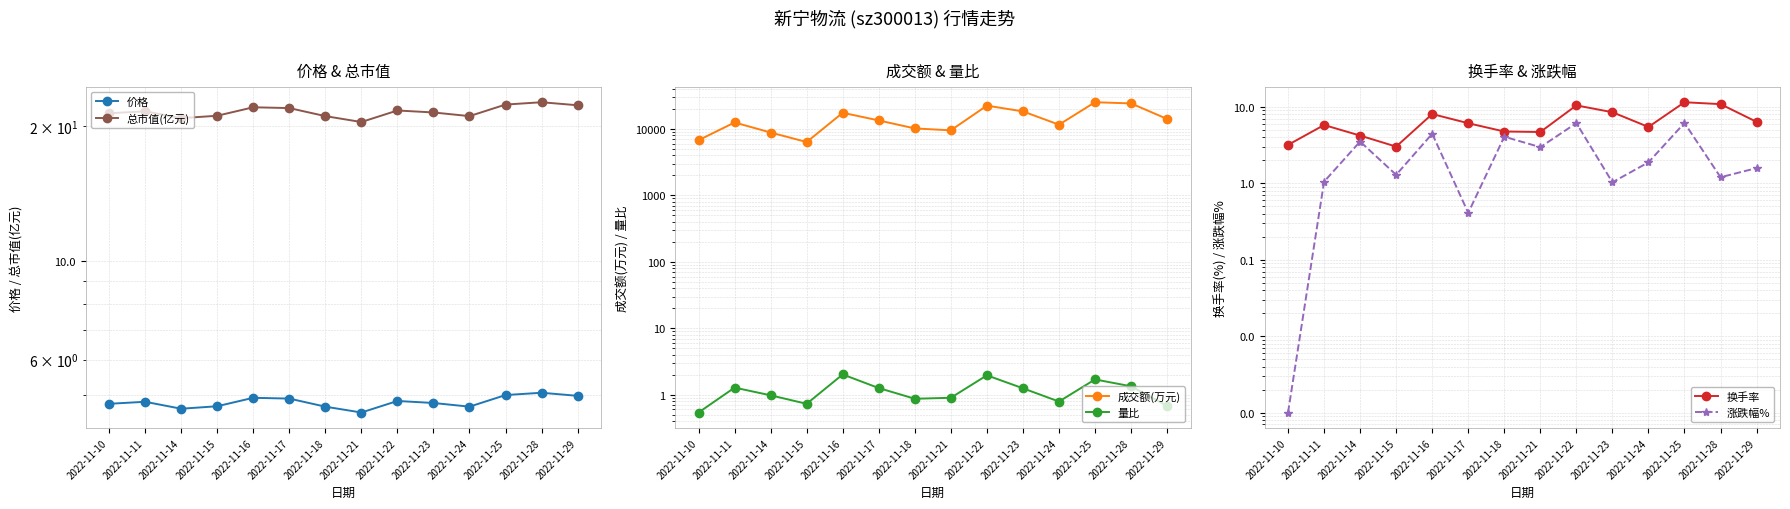

Reading left to right, extract all data points from this chart.

价格: 2022-11-10=4.8	2022-11-11=4.8	2022-11-14=4.7	2022-11-15=4.7	2022-11-16=4.9	2022-11-17=4.9	2022-11-18=4.7	2022-11-21=4.6	2022-11-22=4.8	2022-11-23=4.8	2022-11-24=4.7	2022-11-25=5.0	2022-11-28=5.1	2022-11-29=5.0
总市值(亿元): 2022-11-10=21.4	2022-11-11=21.6	2022-11-14=20.8	2022-11-15=21.1	2022-11-16=22.0	2022-11-17=21.9	2022-11-18=21.0	2022-11-21=20.4	2022-11-22=21.7	2022-11-23=21.4	2022-11-24=21.0	2022-11-25=22.3	2022-11-28=22.6	2022-11-29=22.2
成交额(万元): 2022-11-10=6772.0	2022-11-11=12528.0	2022-11-14=8839.0	2022-11-15=6356.0	2022-11-16=17530.0	2022-11-17=13435.0	2022-11-18=10186.0	2022-11-21=9536.0	2022-11-22=22444.0	2022-11-23=18389.0	2022-11-24=11601.0	2022-11-25=25254.0	2022-11-28=24243.0	2022-11-29=14144.0
量比: 2022-11-10=0.5	2022-11-11=1.3	2022-11-14=1.0	2022-11-15=0.7	2022-11-16=2.0	2022-11-17=1.3	2022-11-18=0.9	2022-11-21=0.9	2022-11-22=2.0	2022-11-23=1.2	2022-11-24=0.8	2022-11-25=1.7	2022-11-28=1.3	2022-11-29=0.7
换手率: 2022-11-10=3.2	2022-11-11=5.8	2022-11-14=4.2	2022-11-15=3.0	2022-11-16=8.1	2022-11-17=6.1	2022-11-18=4.8	2022-11-21=4.7	2022-11-22=10.5	2022-11-23=8.5	2022-11-24=5.5	2022-11-25=11.5	2022-11-28=10.9	2022-11-29=6.4
涨跌幅%: 2022-11-10=0.0	2022-11-11=1.1	2022-11-14=3.5	2022-11-15=1.3	2022-11-16=4.5	2022-11-17=0.4	2022-11-18=4.1	2022-11-21=3.0	2022-11-22=6.1	2022-11-23=1.0	2022-11-24=1.9	2022-11-25=6.2	2022-11-28=1.2	2022-11-29=1.6